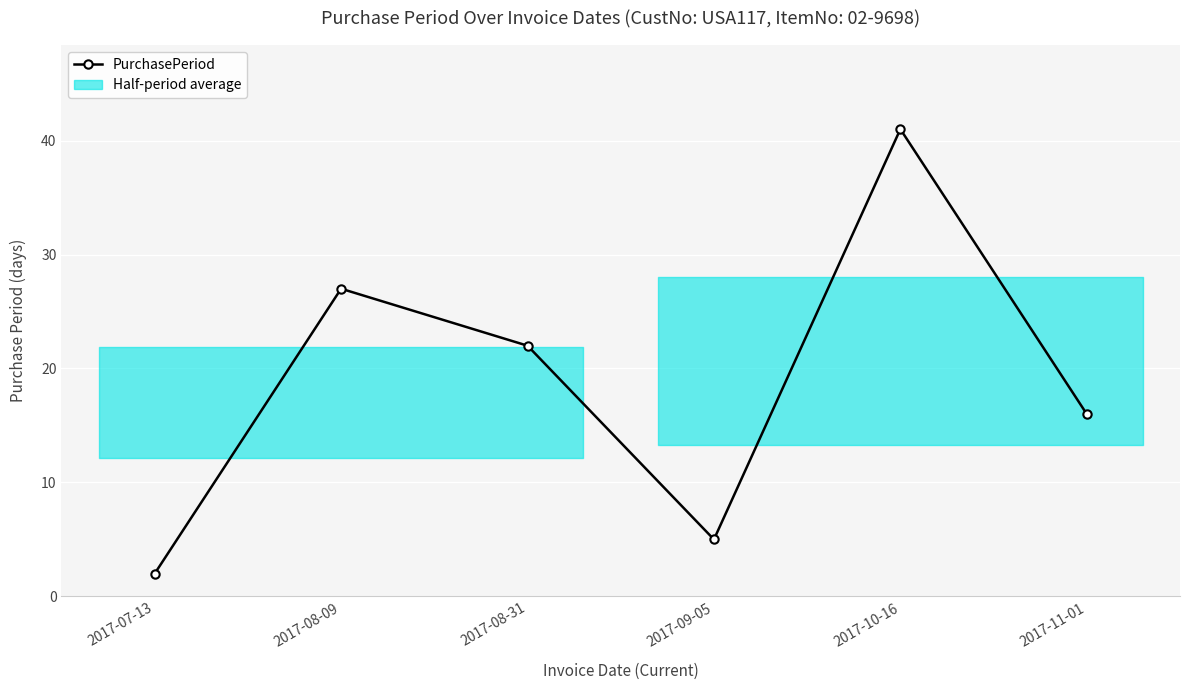

Between 2017-08-31 and 2017-07-13, which is larger?

2017-08-31